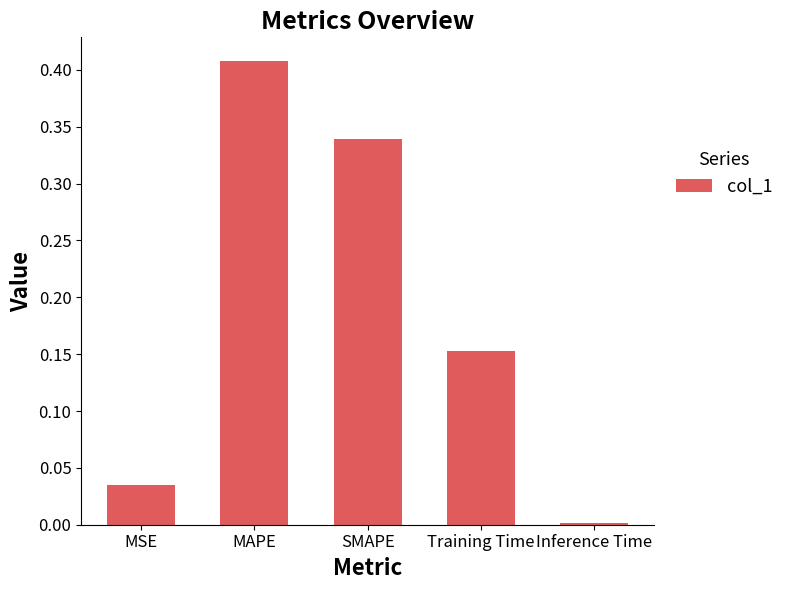

Which label corresponds to the largest value in the chart?

MAPE